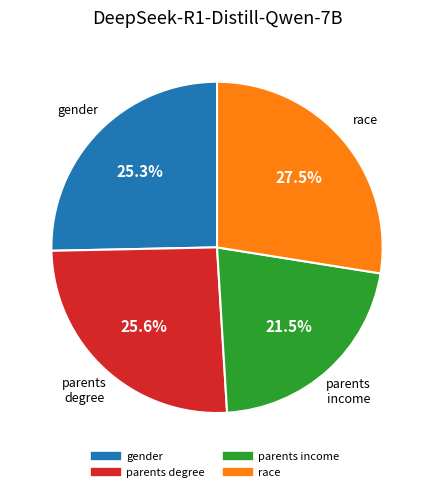

Combined, what portion of the pie is gender and parents income?

46.8%